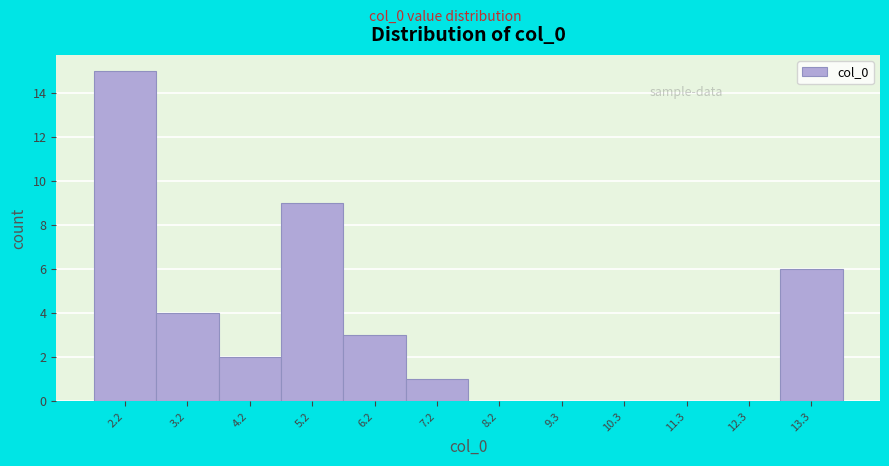

Reading left to right, transcribe this chart: for each bar, give the range it covers on the x-axis and its height. Neither the bar edges nor the heights are printed on the chart, so give them approximately, as read against the axes.

1.6 to 2.6: 15
2.6 to 3.8: 4
3.8 to 4.8: 2
4.8 to 5.8: 9
5.8 to 6.8: 3
6.8 to 7.8: 1
7.8 to 8.8: 0
8.8 to 9.8: 0
9.8 to 10.8: 0
10.8 to 11.8: 0
11.8 to 12.8: 0
12.8 to 13.8: 6